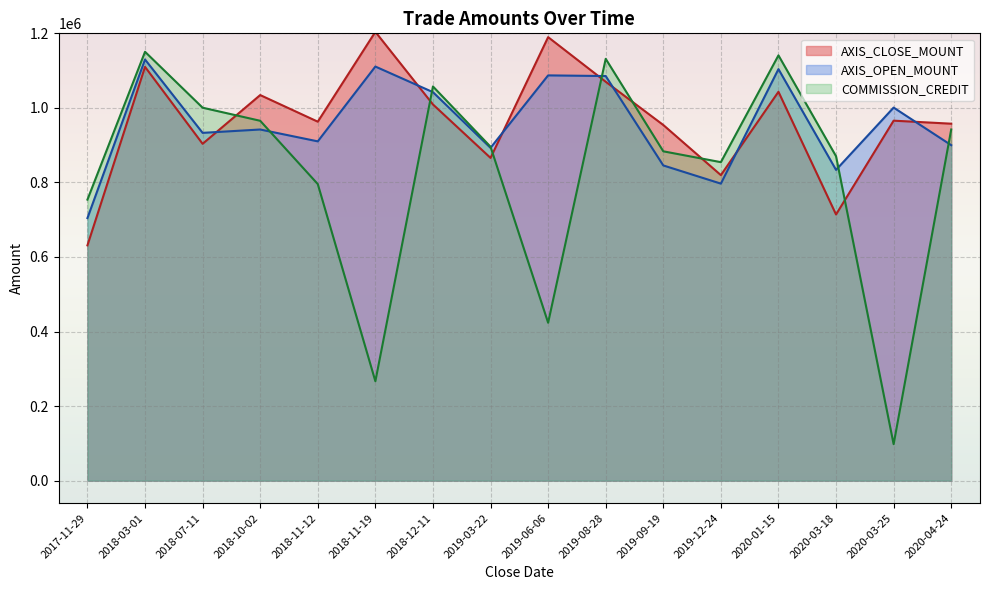

Is the value of AXIS_CLOSE_MOUNT at 2019-09-19 greater than the value of AXIS_OPEN_MOUNT at 2019-06-06?

No